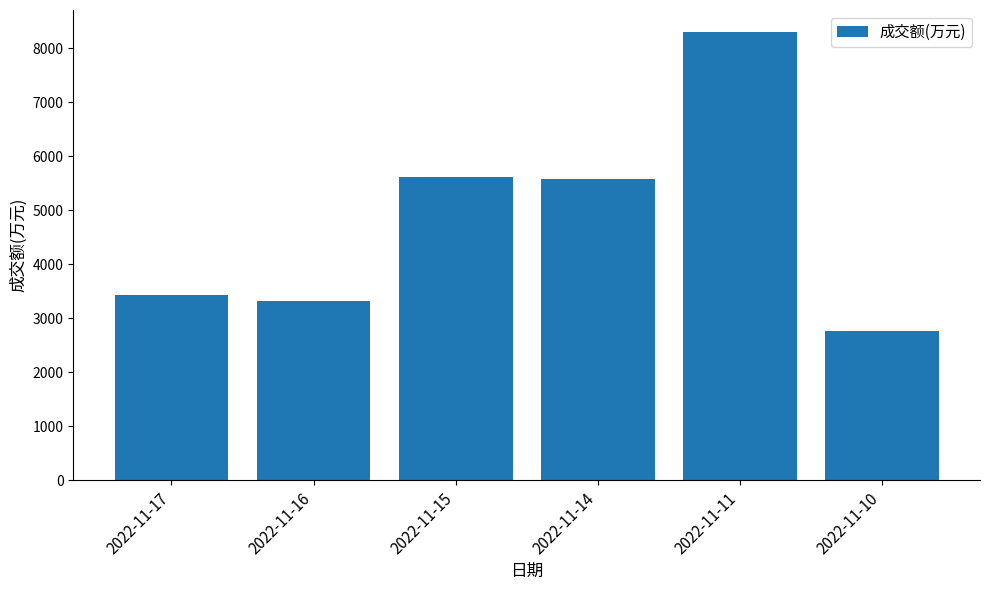

What is the difference between the maximum and minimum values?

5523